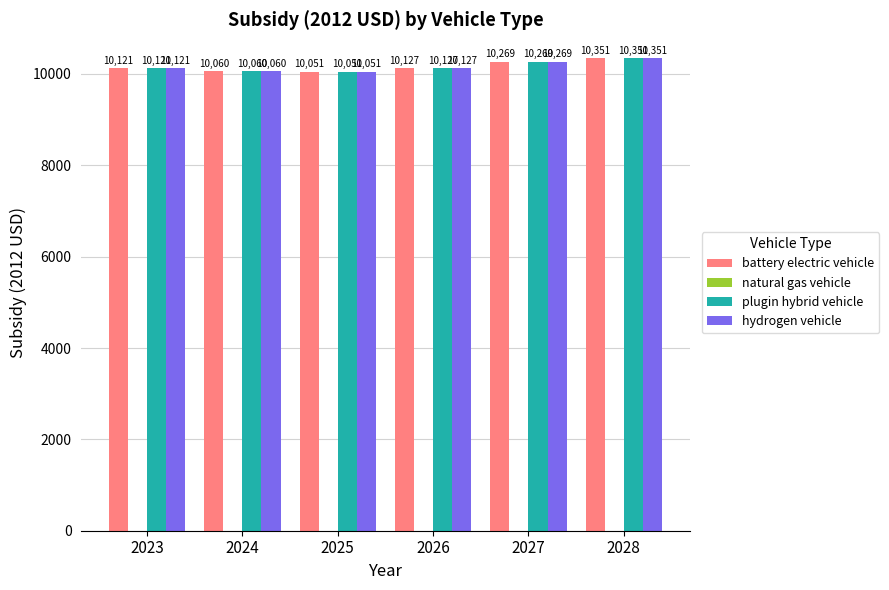

Which label corresponds to the smallest value in the chart?

2025